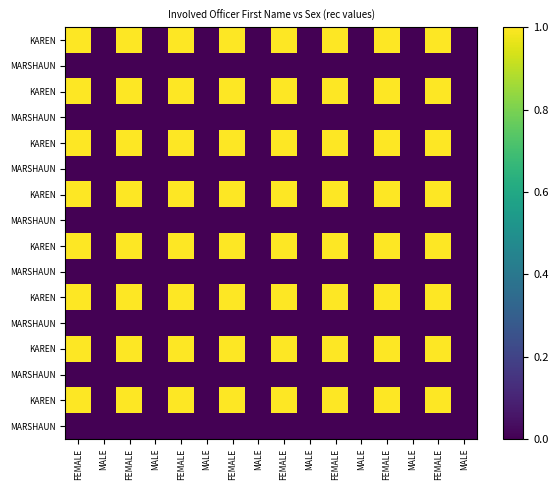

How many series are shown in this chart?

16